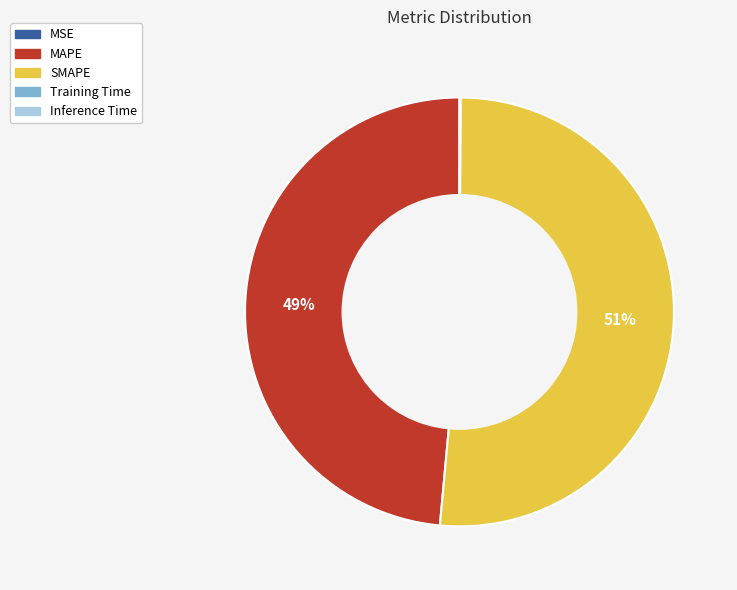

To the nearest percent, what is the average slice percentage?

20%